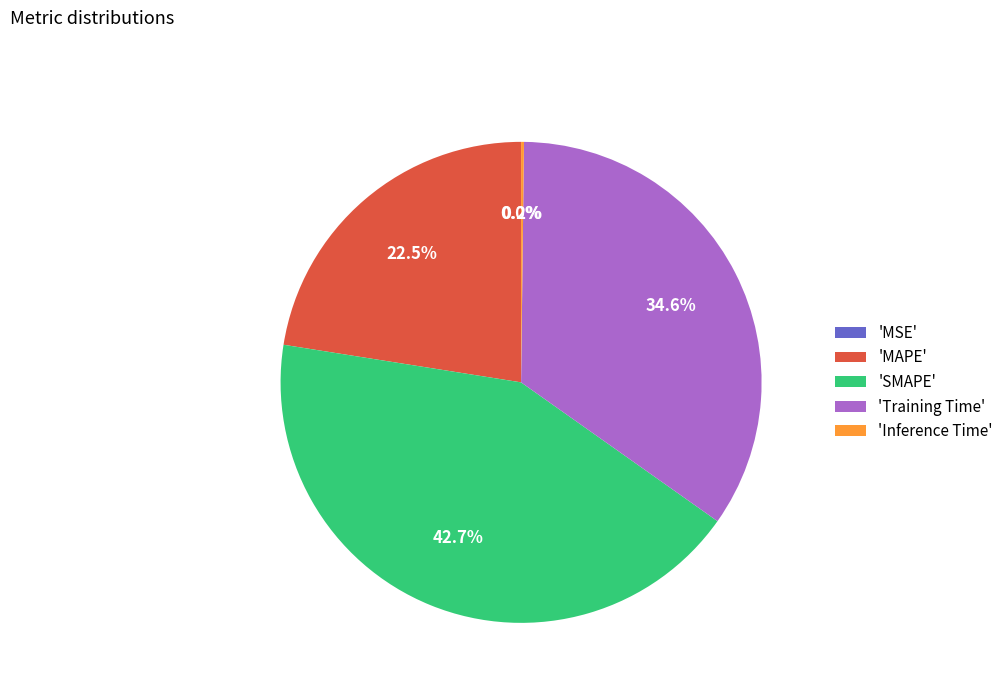

What is the largest slice in the pie chart?

'SMAPE'